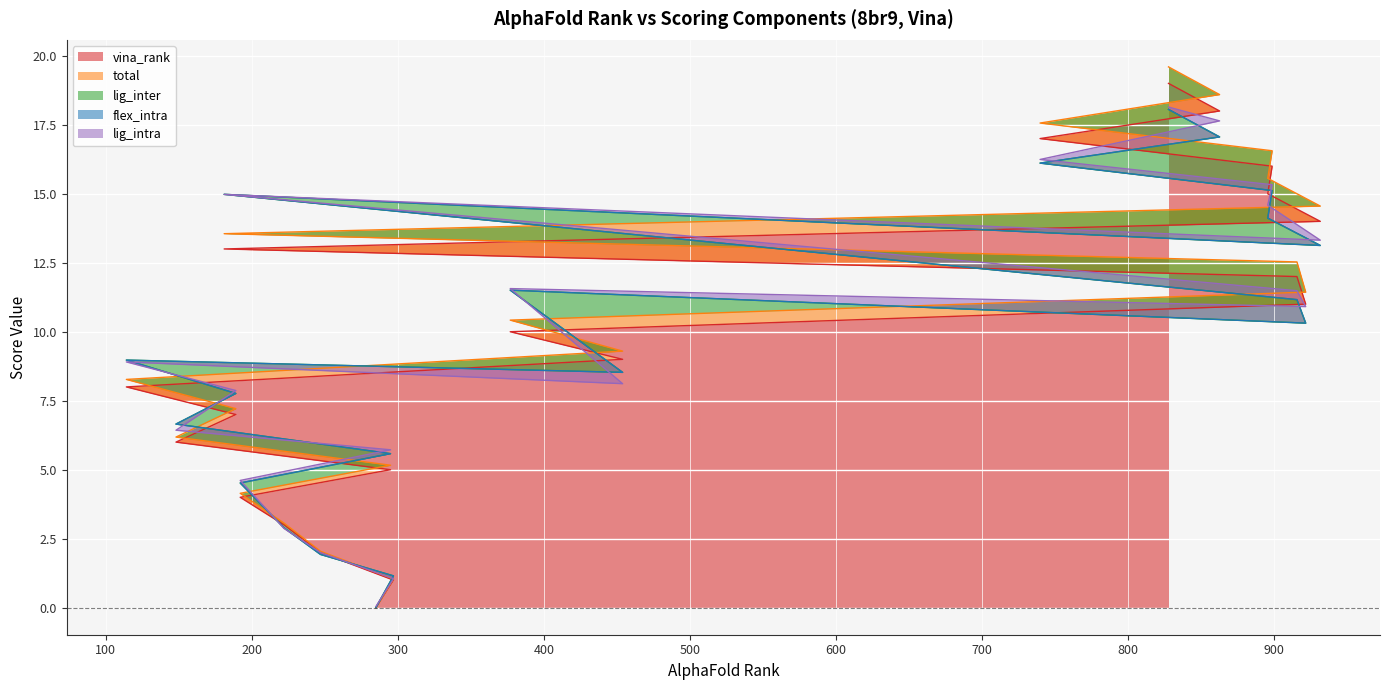

At which label does total reach its minimum?

285